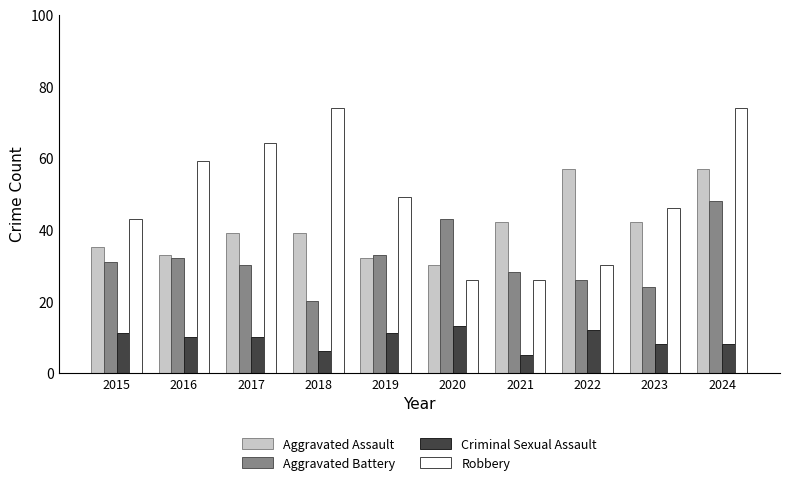

What is the value of the Aggravated Assault bar at the 9th from the left?

42